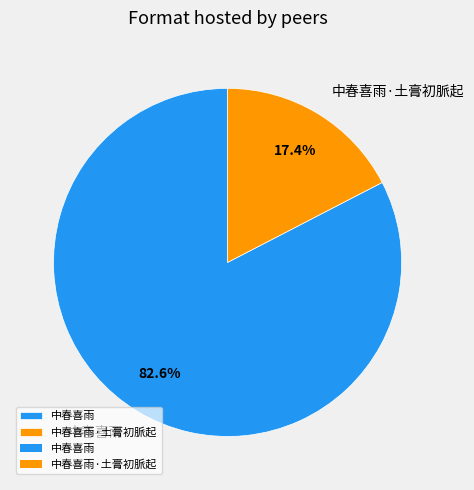

How much of the chart is everything except 中春喜雨?

17.4%